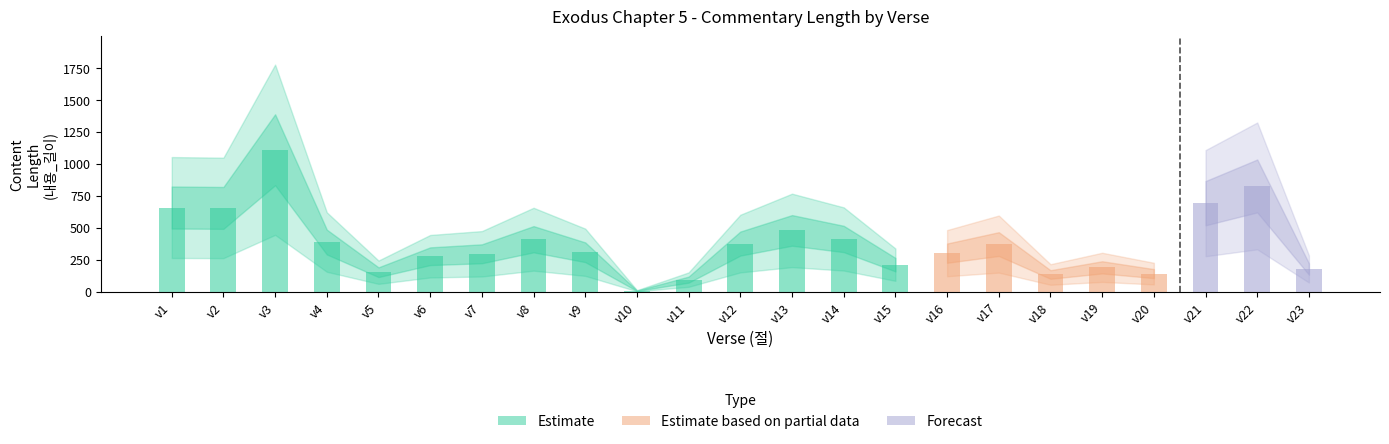

What is the minimum value for 장?

5